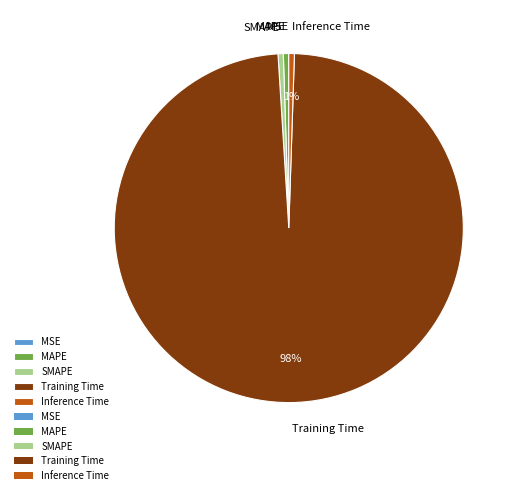

True or false: Inference Time accounts for 1% of the total.

True